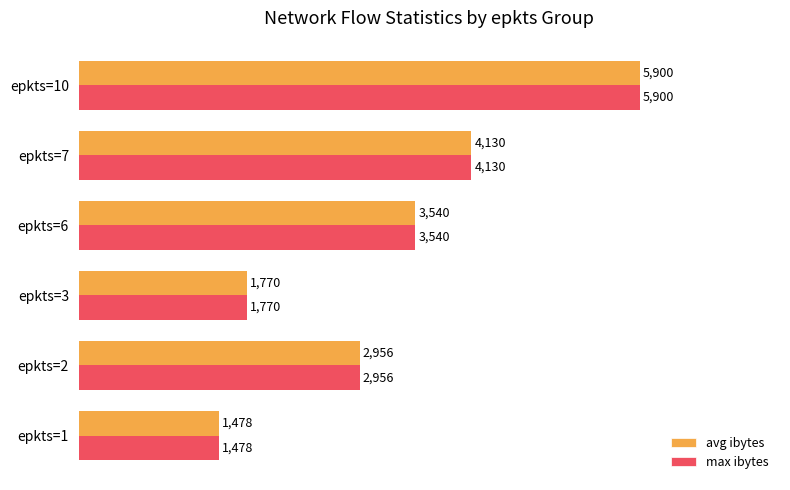

At how many categories does at least one series exceed 2884?

4